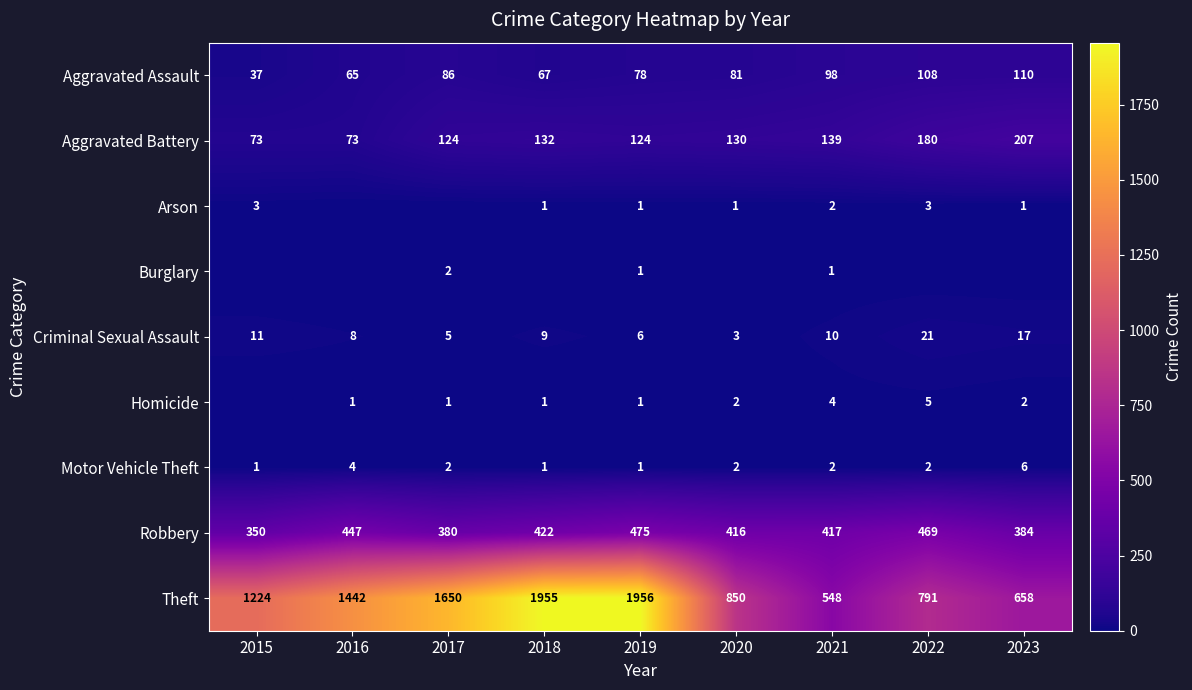

List the labels in order of Criminal Sexual Assault value, largest first.

2022, 2023, 2015, 2021, 2018, 2016, 2019, 2017, 2020